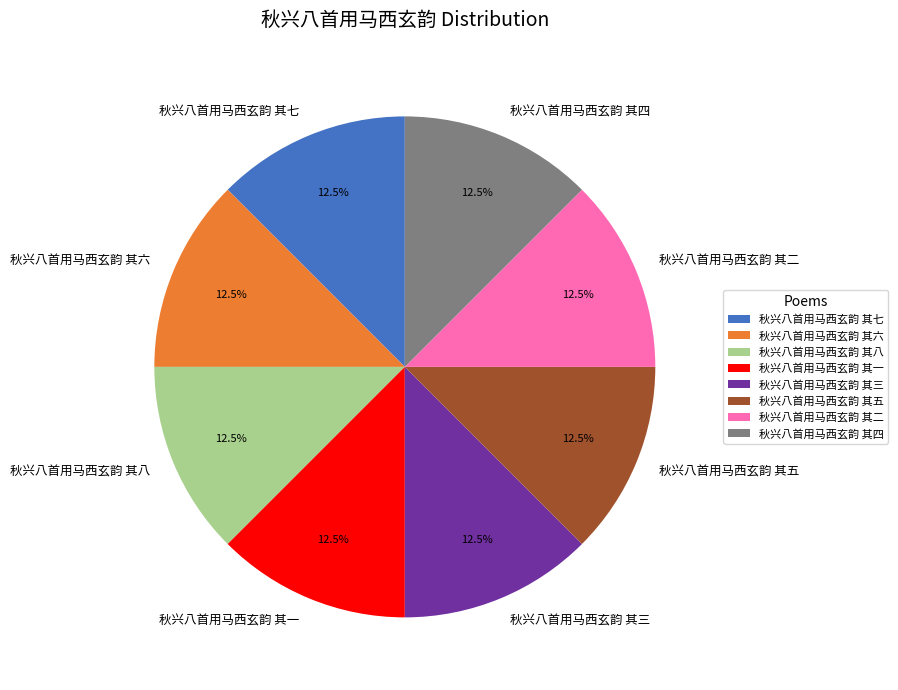

What is the total percentage of 秋兴八首用马西玄韵 其八 and 秋兴八首用马西玄韵 其四?

25.0%